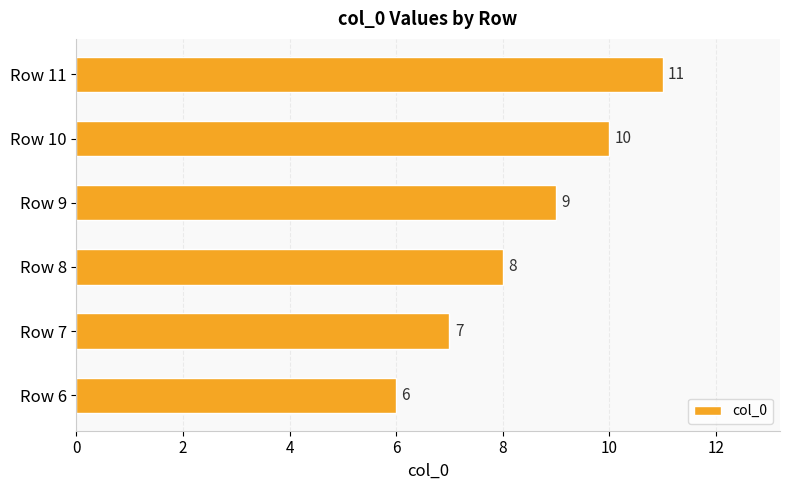

What is the sum of all values?

51